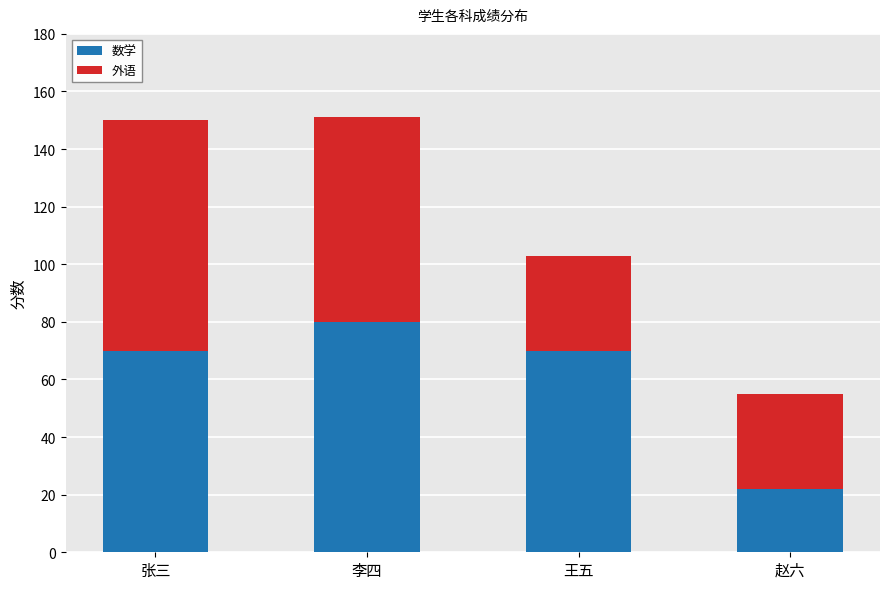

The value of 数学 at 赵六 is 22. True or false?

True